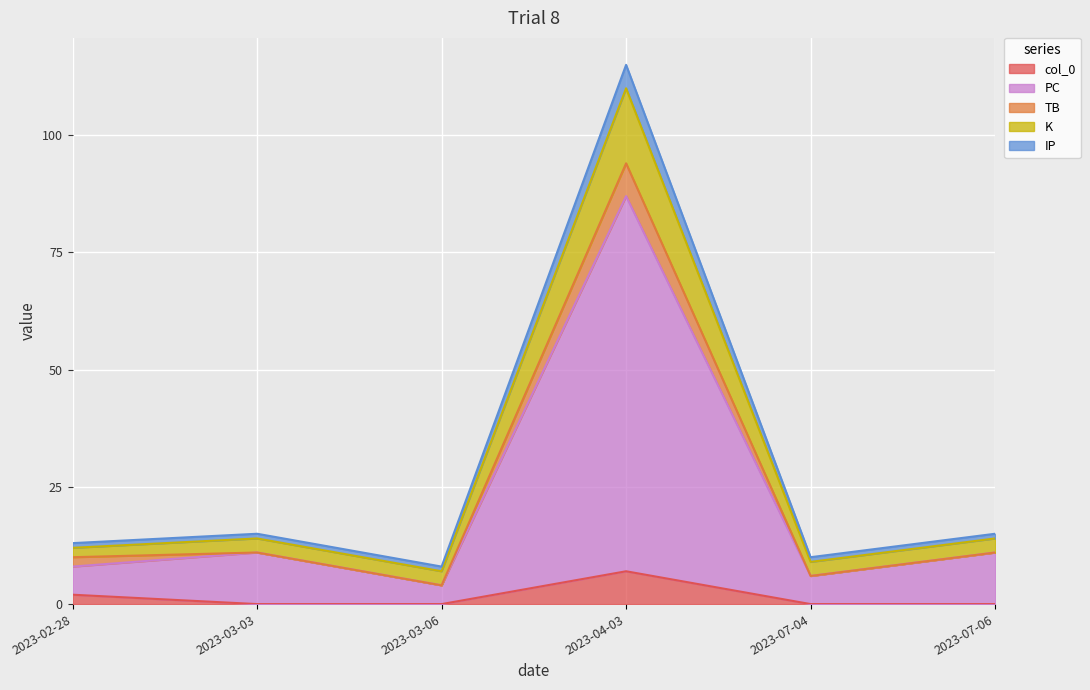

At which category does IP reach its first local peak?

2023-03-03